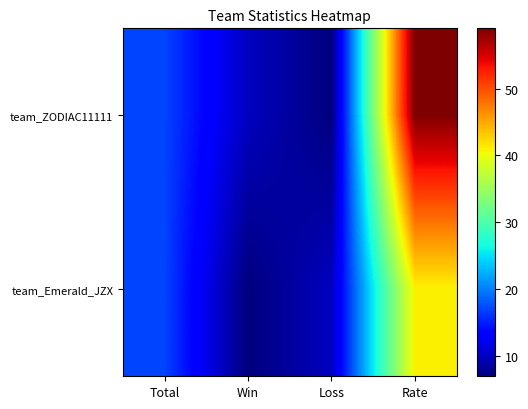

List the series in order of their peak value, lowest first.

team_Emerald_JZX, team_ZODIAC11111